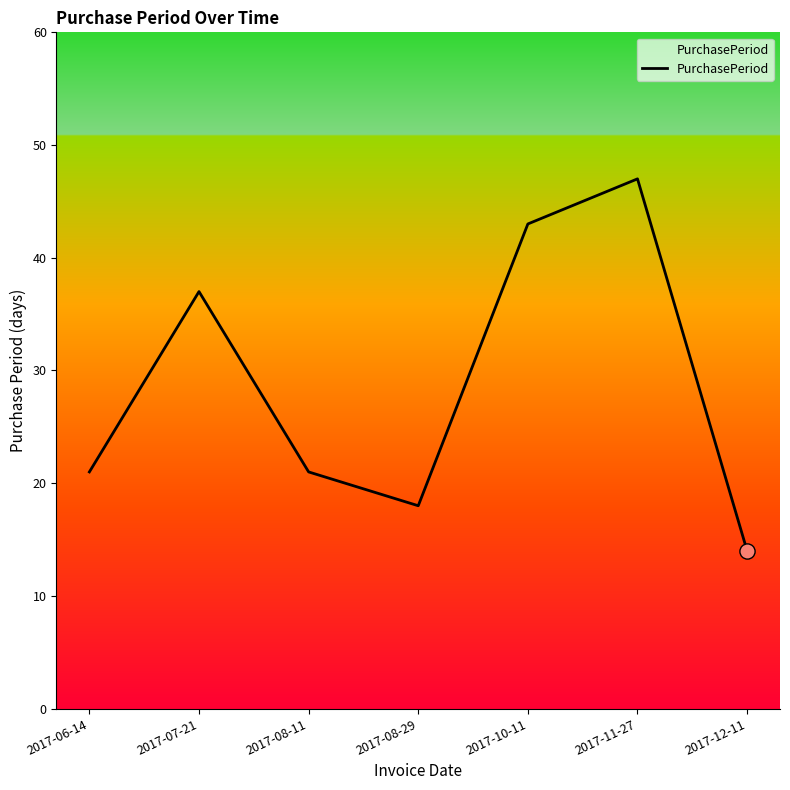

What is the ratio of the value at 2017-08-29 to the value at 2017-12-11?

1.3